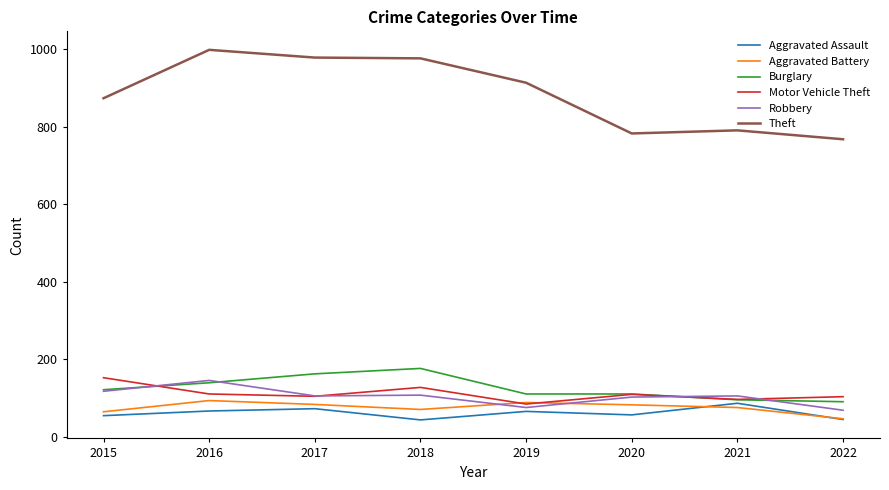

The value of Motor Vehicle Theft at 2017 is 38. True or false?

False